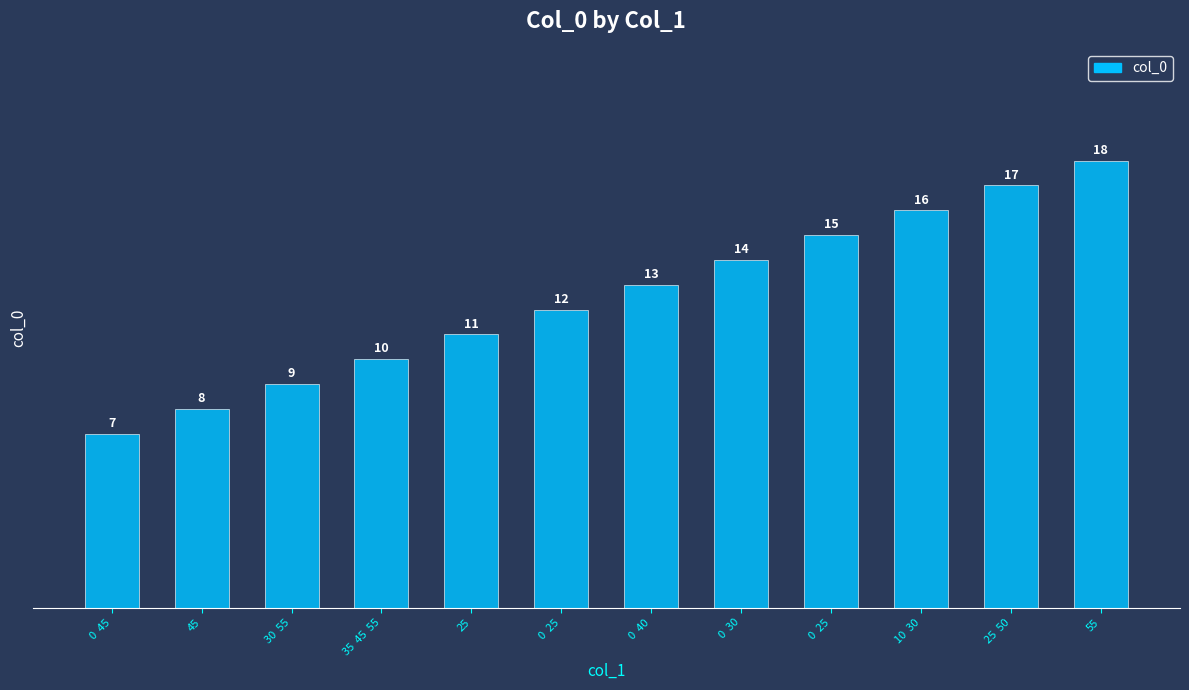

The value at 10  30 is 27. True or false?

False